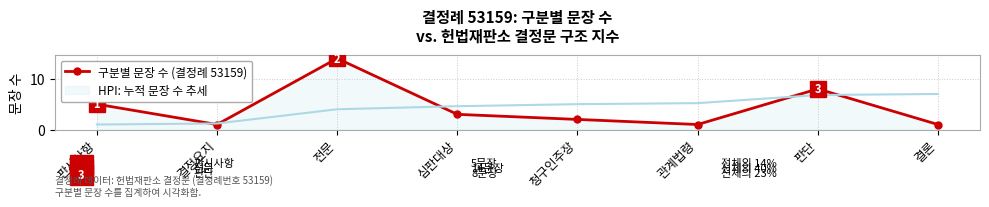

What is the maximum value shown in the chart?

14